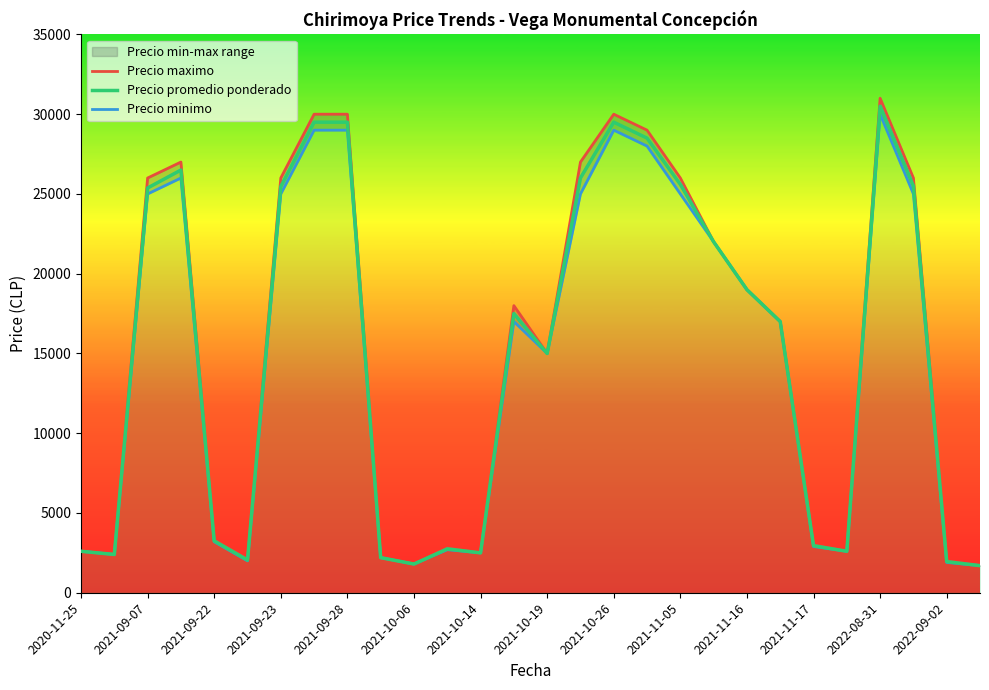

The value of Precio promedio ponderado at 2021-09-22 is 3250. True or false?

True